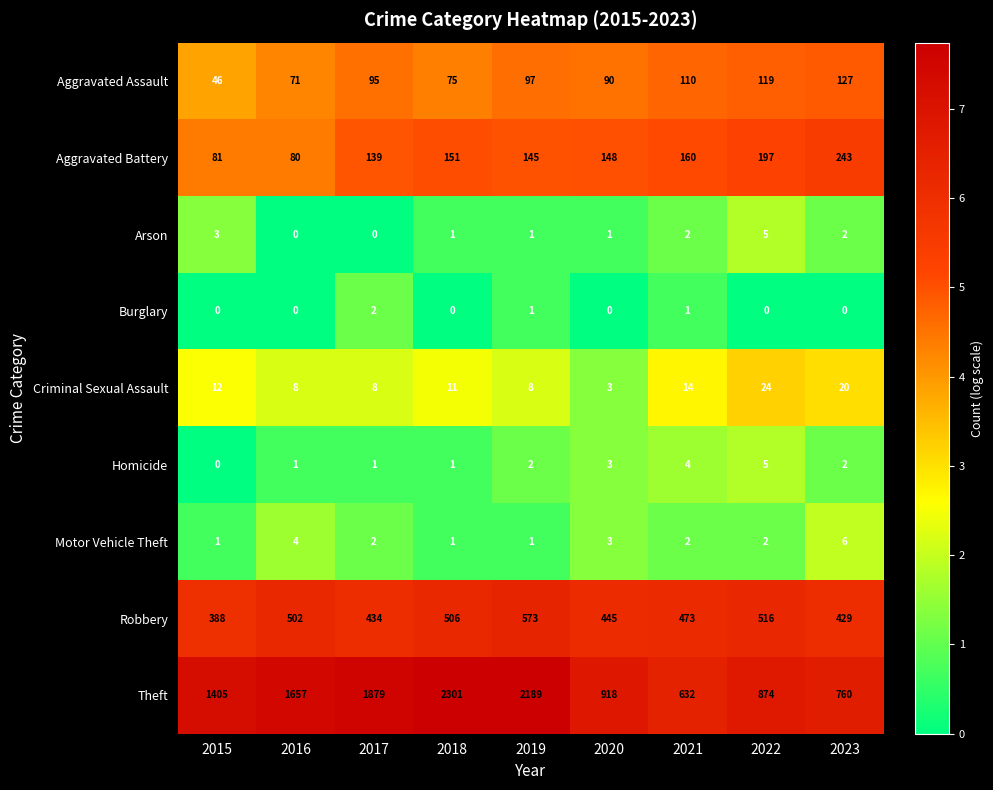

Which series has the largest range (max minus min)?

Theft